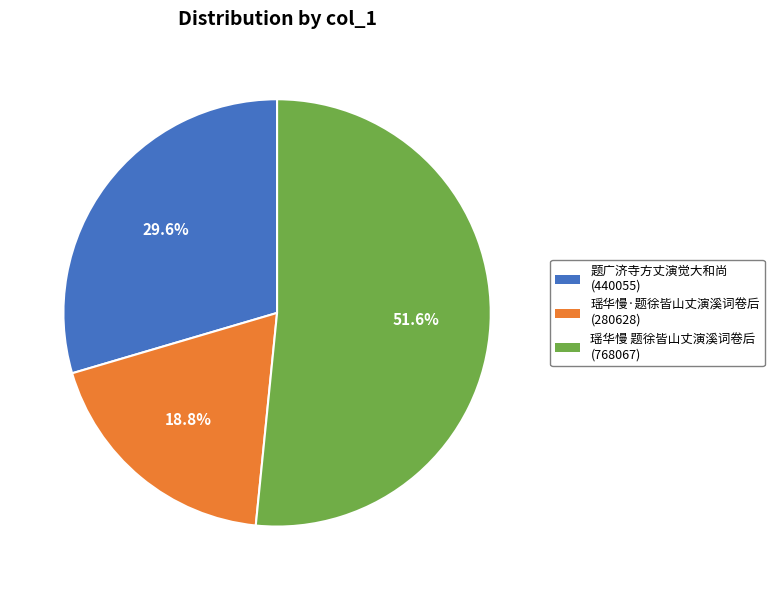

Combined, do 瑶华慢 题徐皆山丈演溪词卷后 and 瑶华慢·题徐皆山丈演溪词卷后 account for over 50%?

Yes